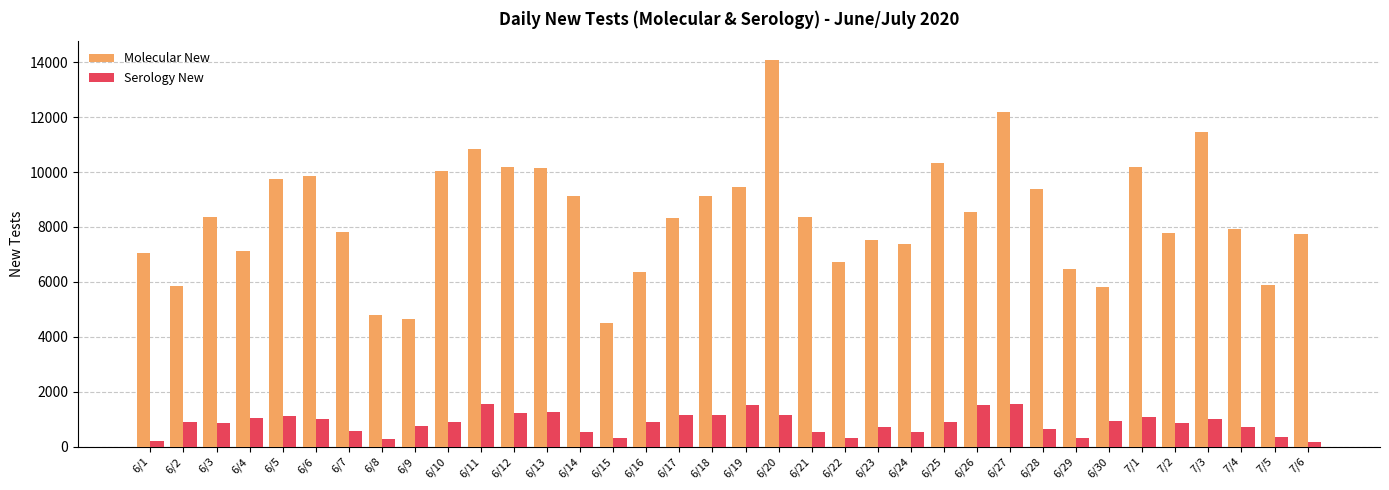

What is the total value across all series at 7/1?

11256